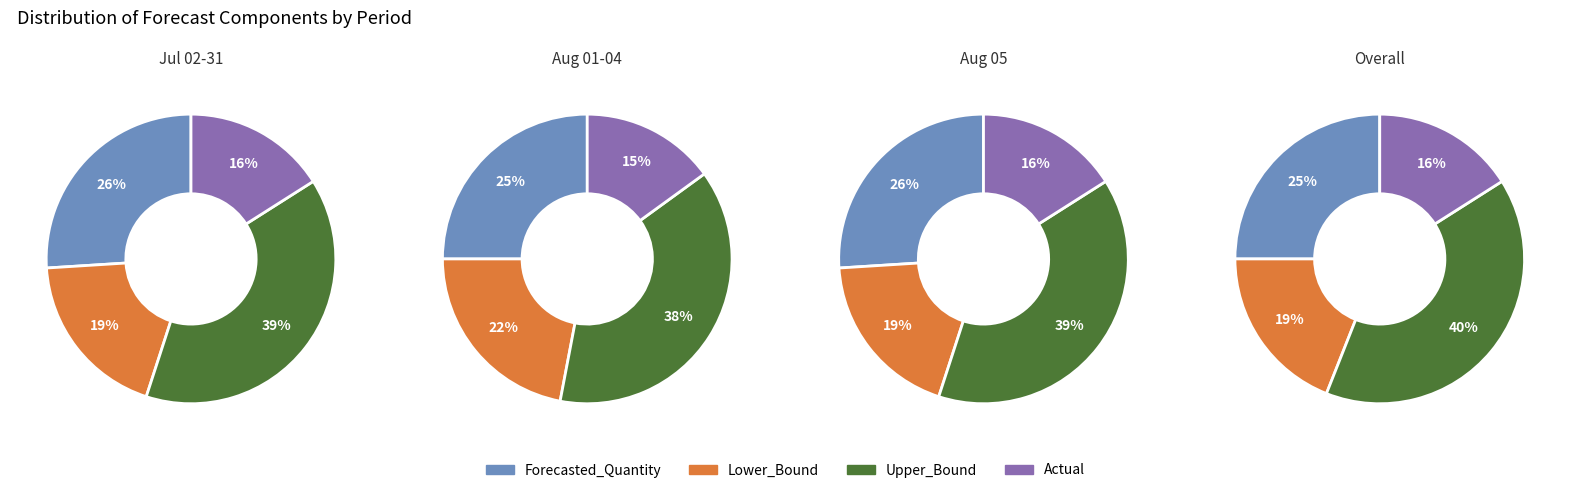

The Actual slice represents 35% of the pie. True or false?

False